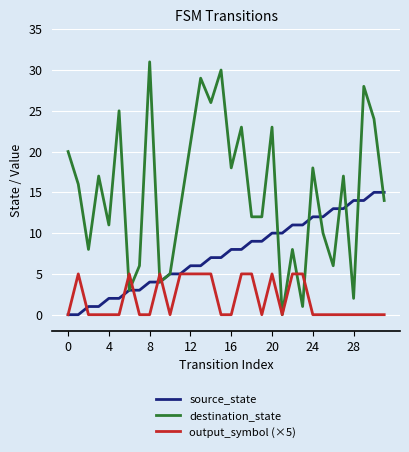

What is the difference between the maximum and minimum values in the source_state series?

15